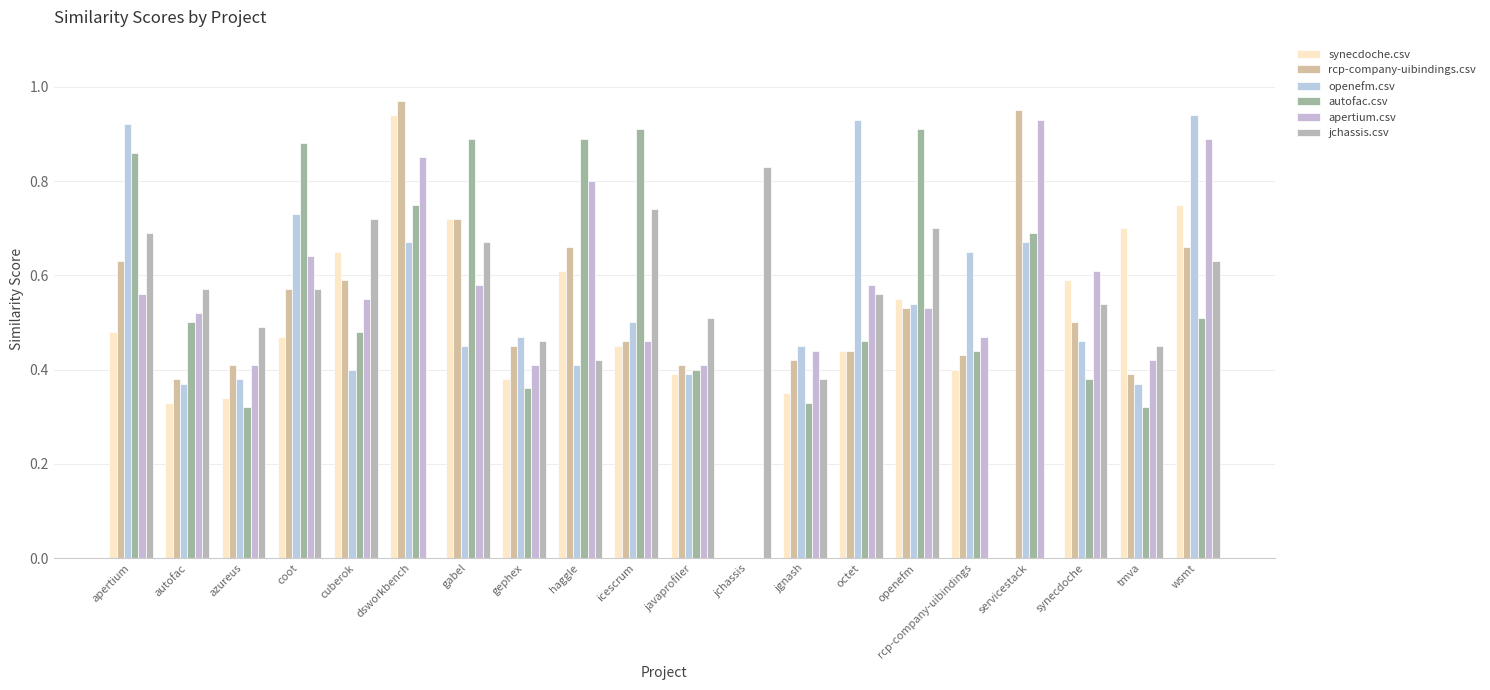

Which category has the lowest value in the rcp-company-uibindings.csv series?

jchassis